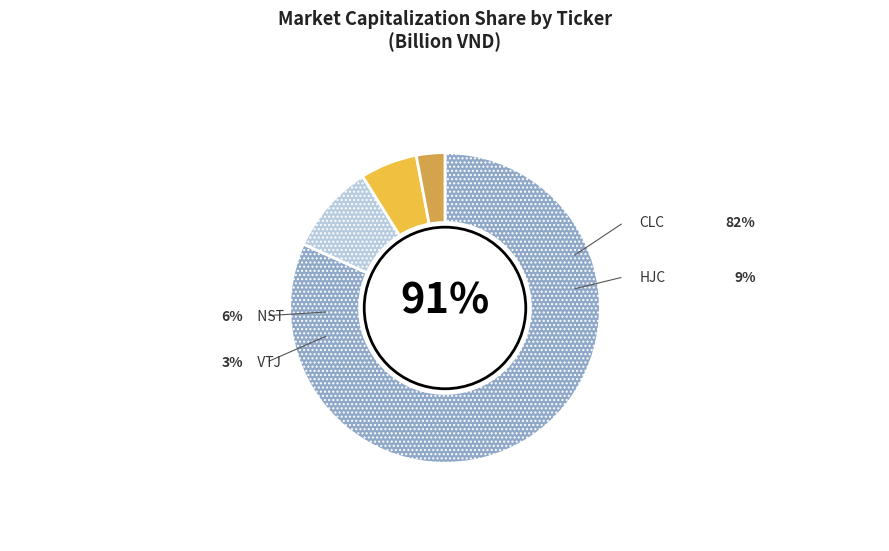

To the nearest percent, what percentage of the pie is HJC?

9%